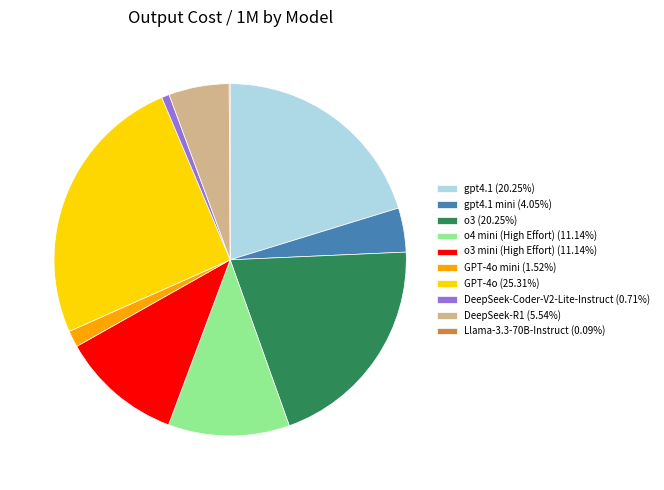

Combined, do gpt4.1 mini (4.05%) and GPT-4o mini (1.52%) account for over 50%?

No